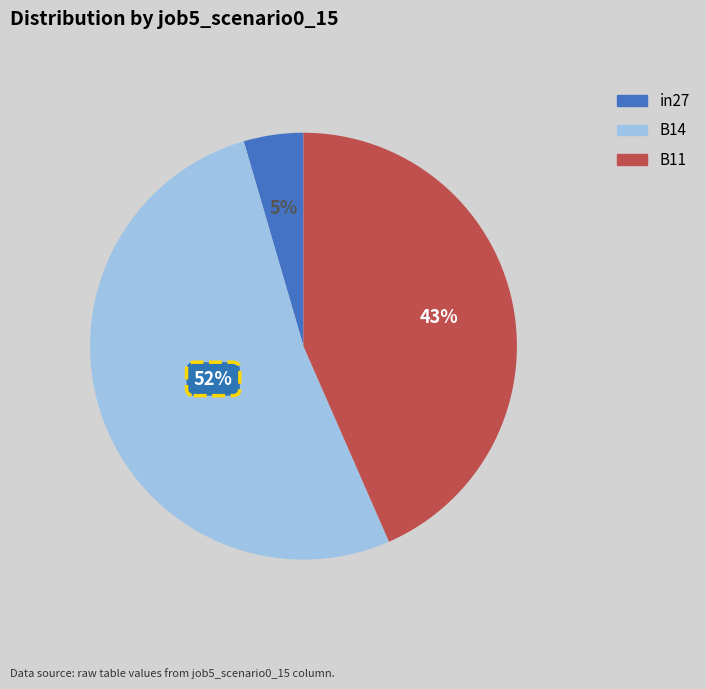

Rank the categories by value from highest to lowest.

B14, B11, in27